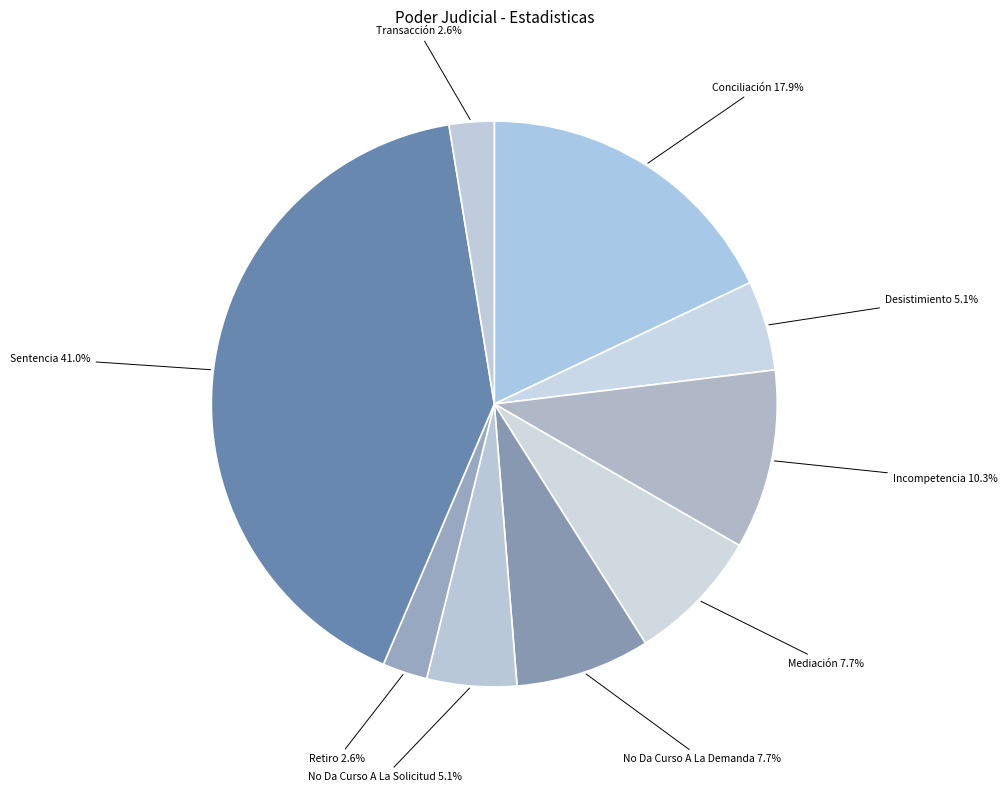

Does Conciliación represent more than half of the total?

No